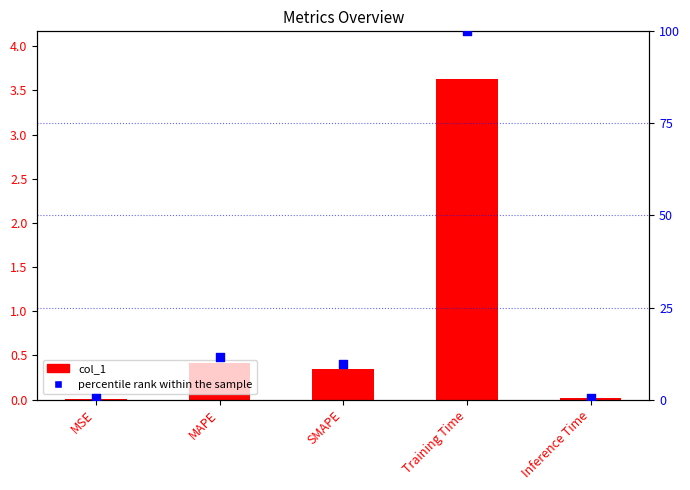

What are all the series names shown in the legend?

col_1, percentile rank within the sample